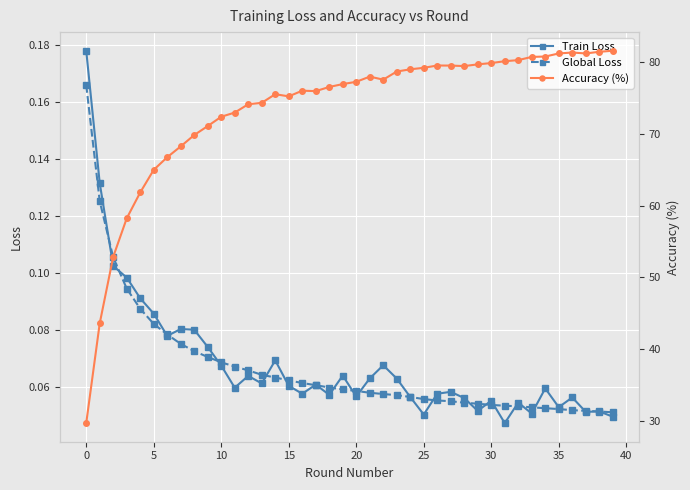

Is the value of Global Loss at 34 greater than the value of Train Loss at 24?

No